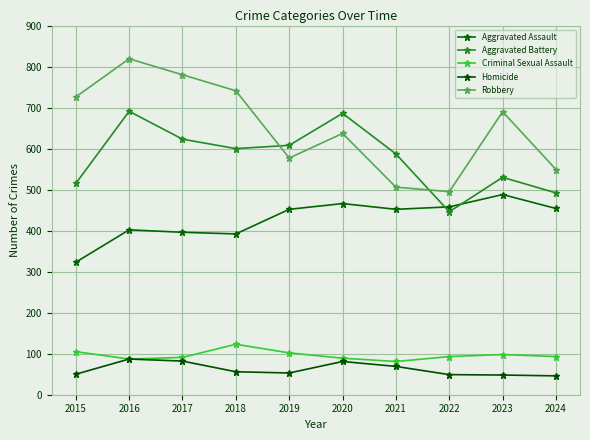

Where is Robbery nearest to the value 657?

2020